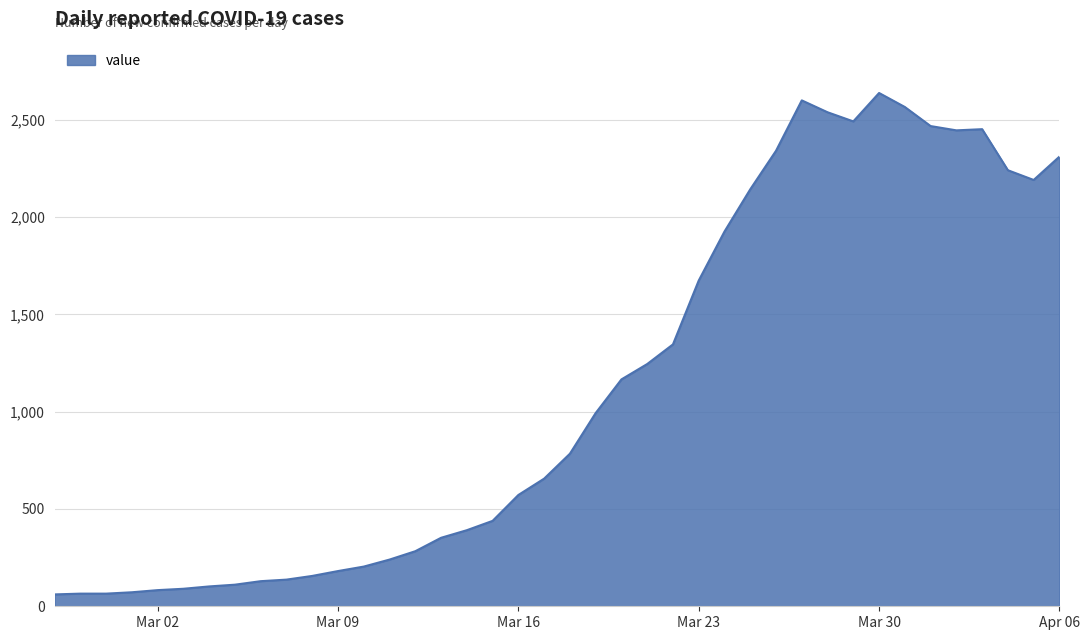

What is the maximum value shown in the chart?

2638